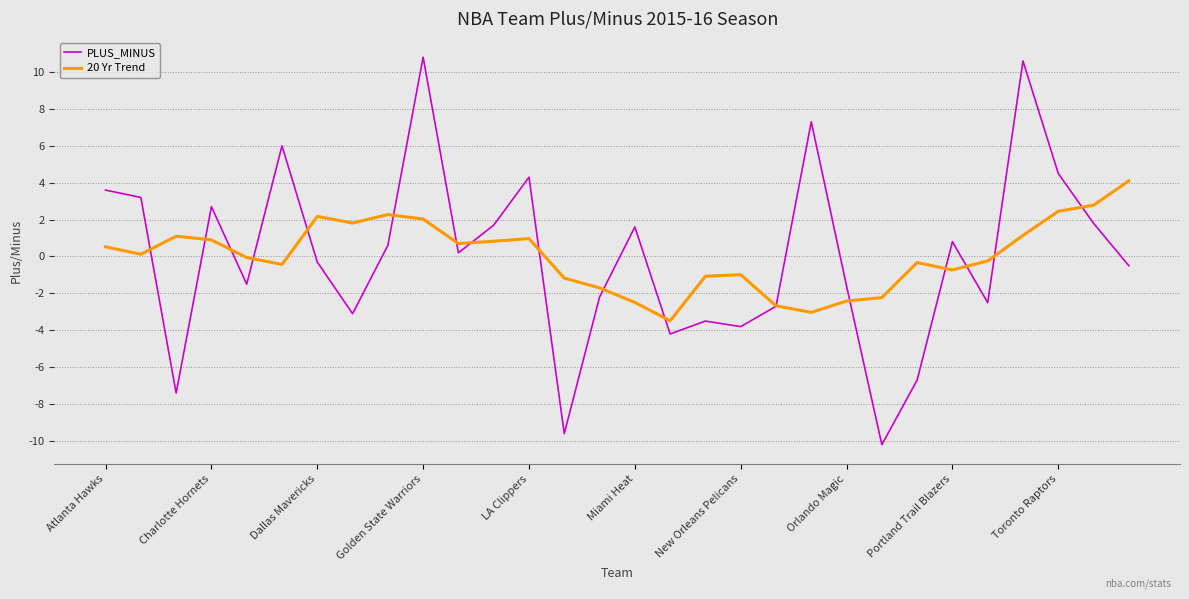

What is the minimum value for 20 Yr Trend?

-3.5